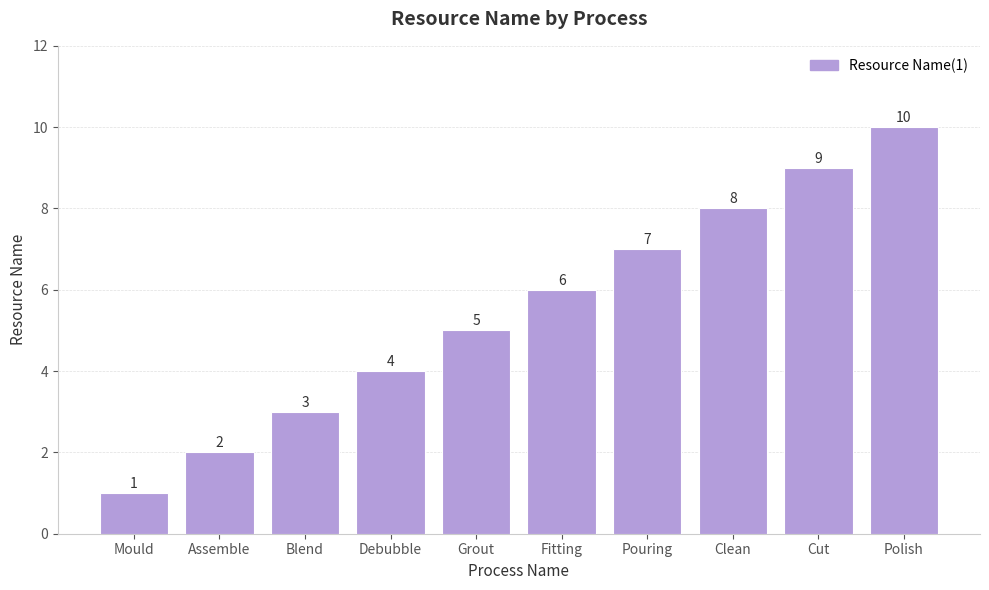

What is the average value?

6